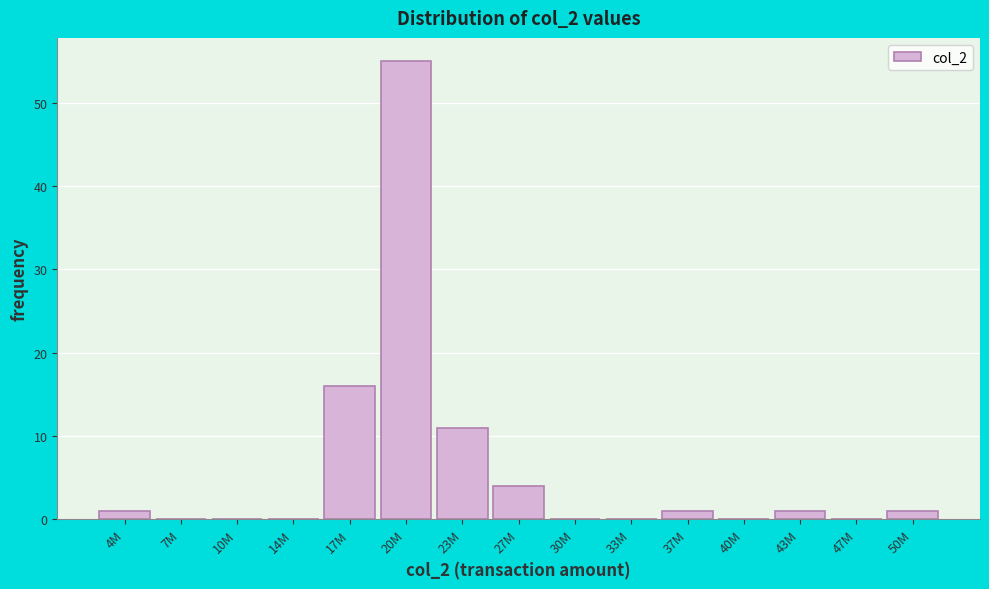

Reading left to right, what are all the values shown in this chart?

4M=1	7M=0	10M=0	14M=0	17M=16	20M=55	23M=11	27M=4	30M=0	33M=0	37M=1	40M=0	43M=1	47M=0	50M=1